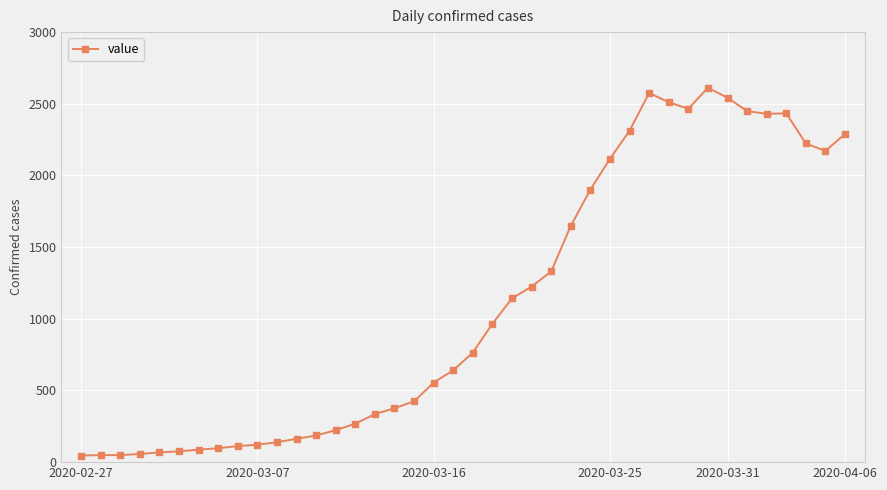

What is the smallest value displayed?

46